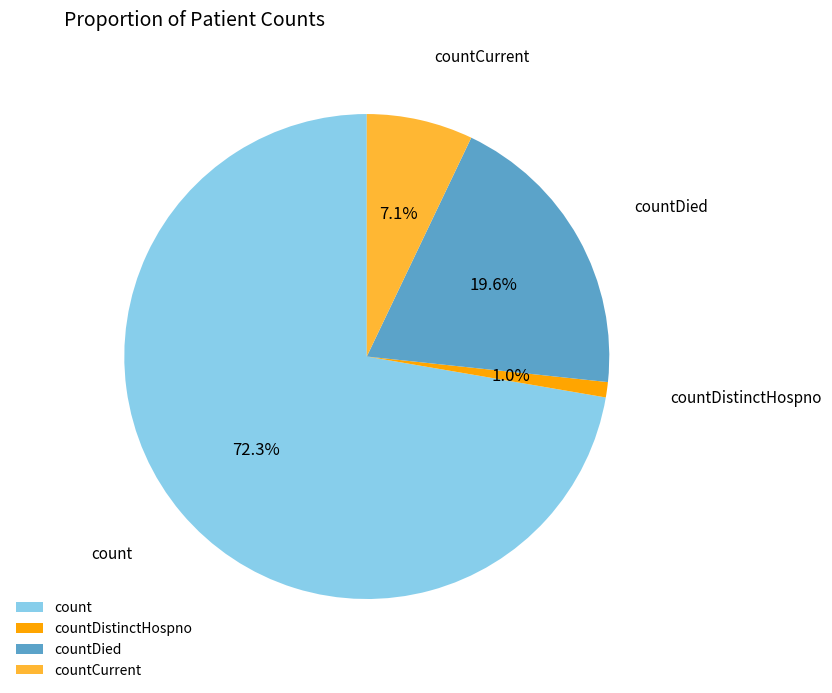

Count the number of slices in the pie.

4